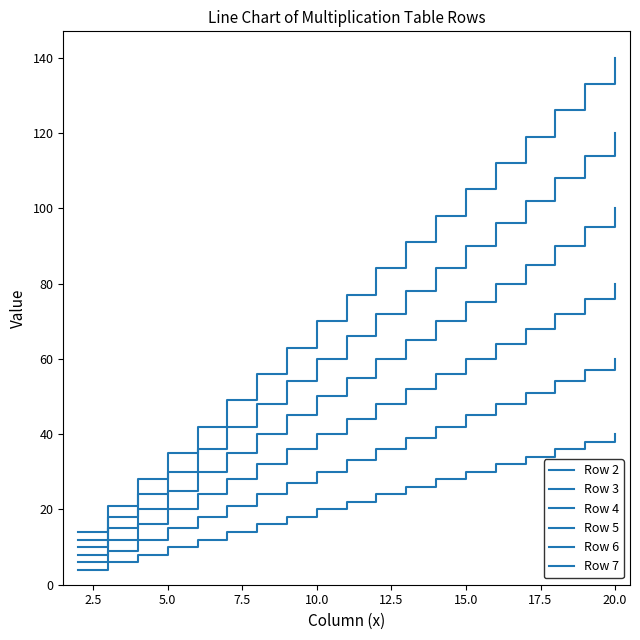

What is the average value of the Row 3 series?

33